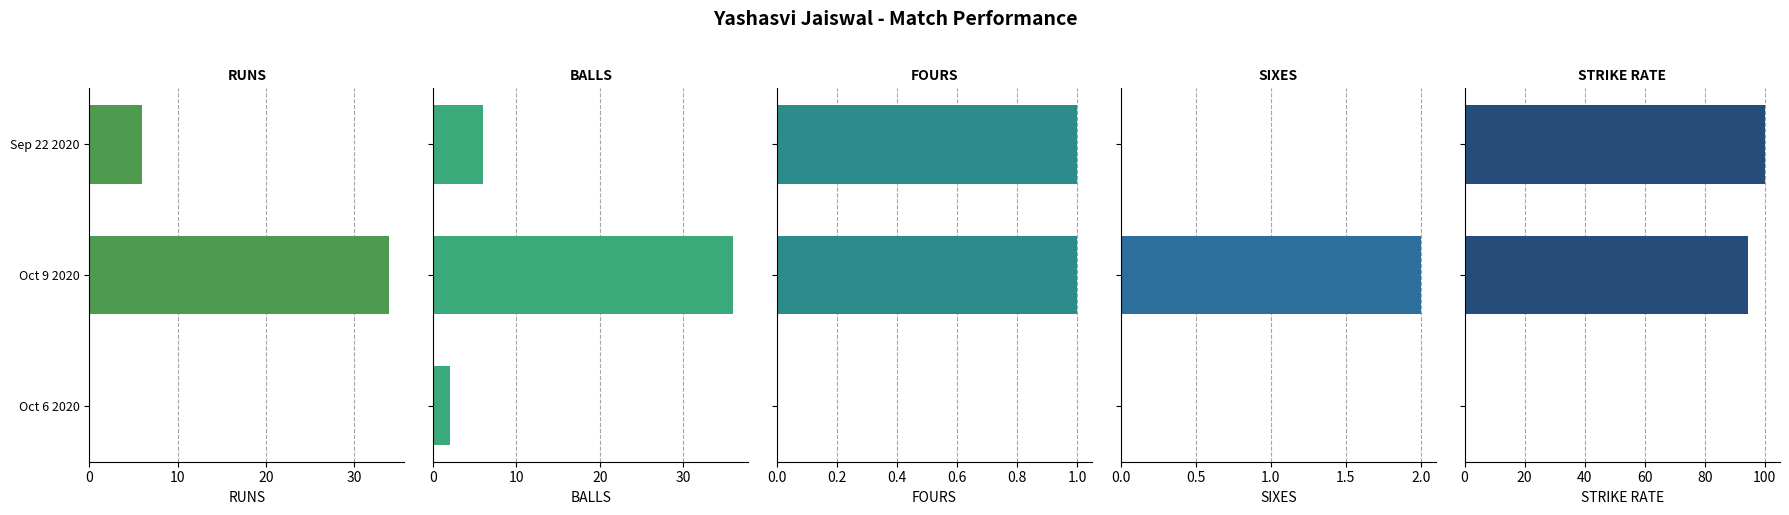

Reading left to right, what are all the values shown in this chart?

RUNS: 0=0.0	10=34.0	20=6.0
BALLS: 0=2.0	10=36.0	20=6.0
FOURS: 0=0.0	10=1.0	20=1.0
SIXES: 0=0.0	10=2.0	20=0.0
STRIKE RATE: 0=0.0	10=94.4	20=100.0